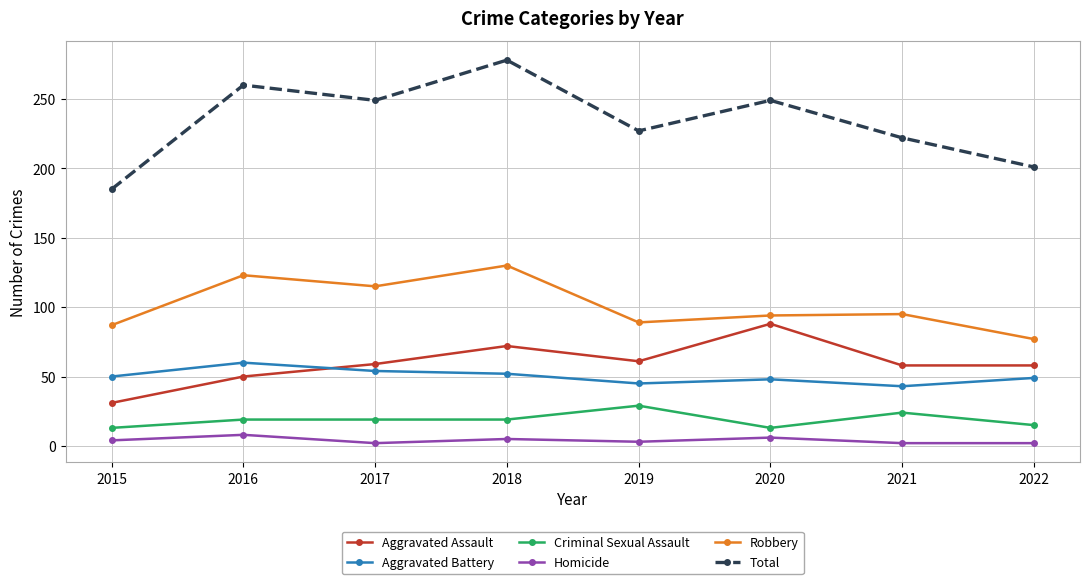

Count the Homicide values in the range 2 to 6.

7